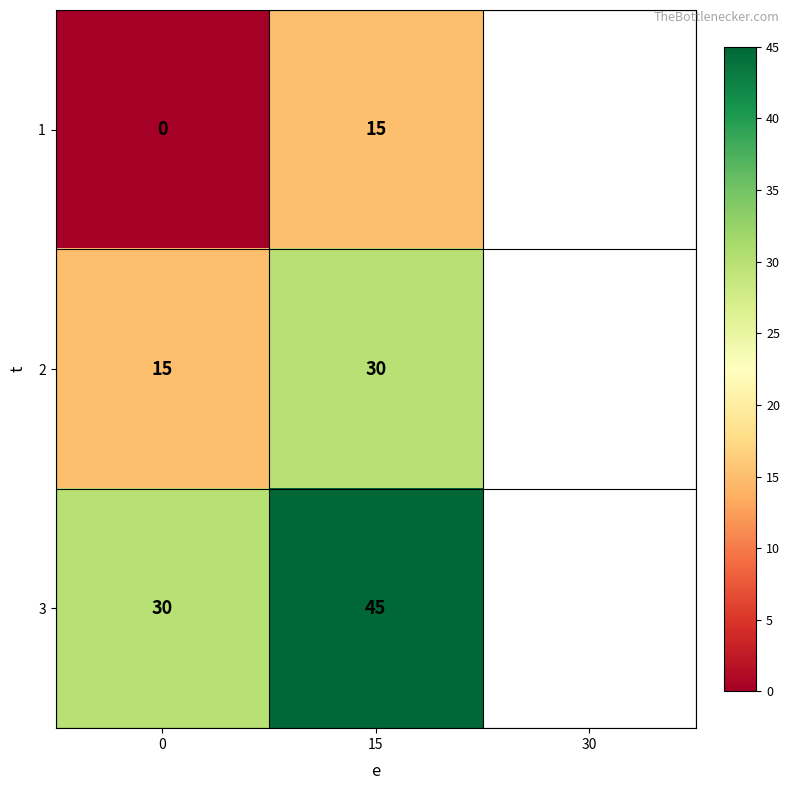

Which series has the largest total across all categories?

3